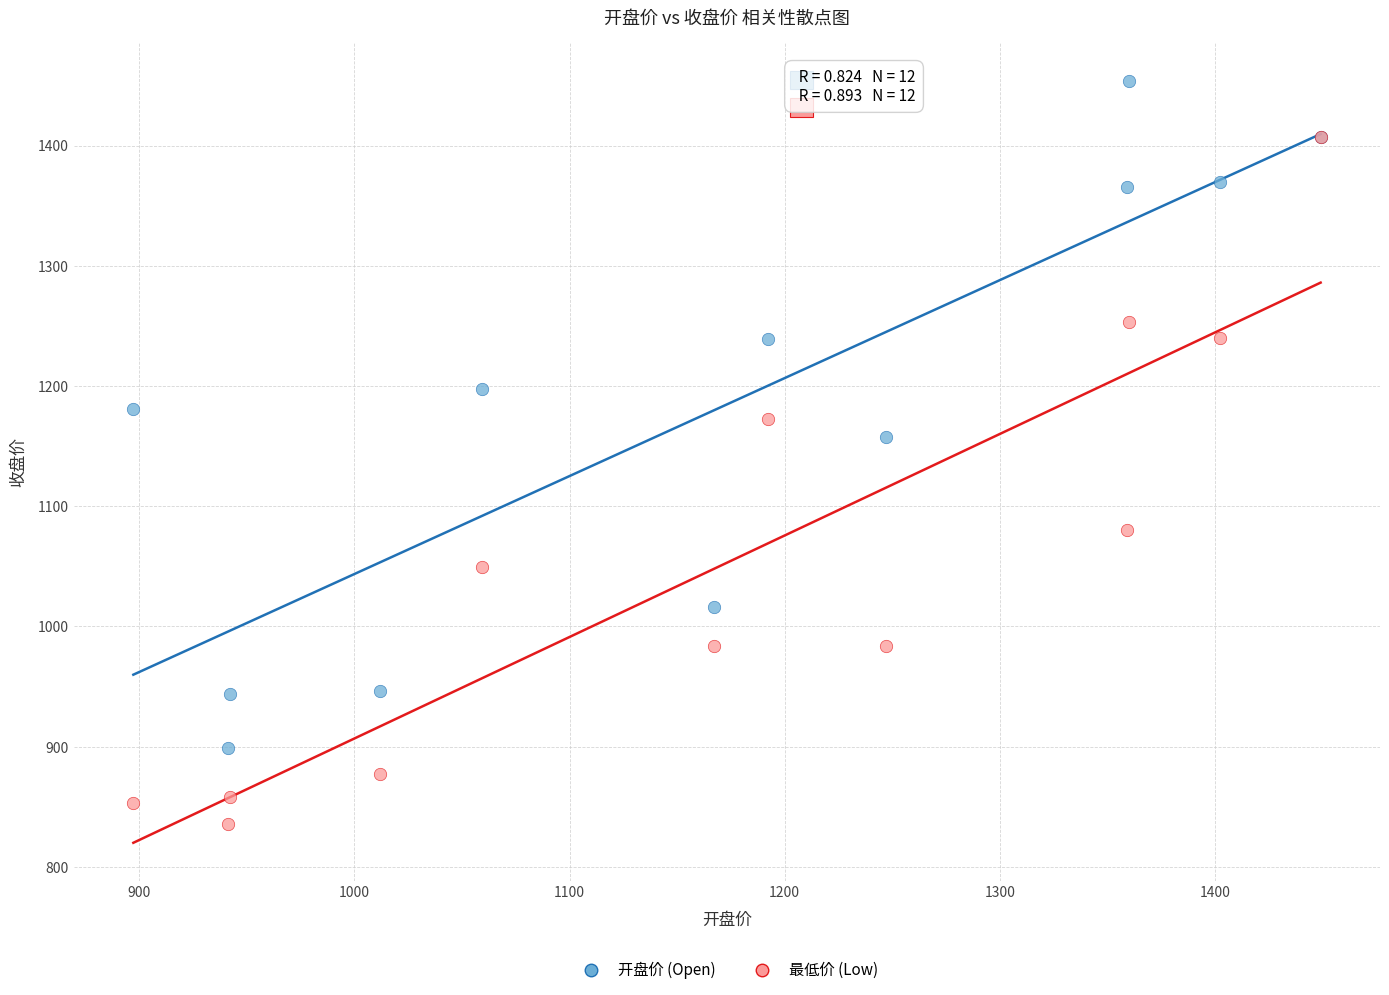

Across all series, what Y value is closest to 1144?

1157.2